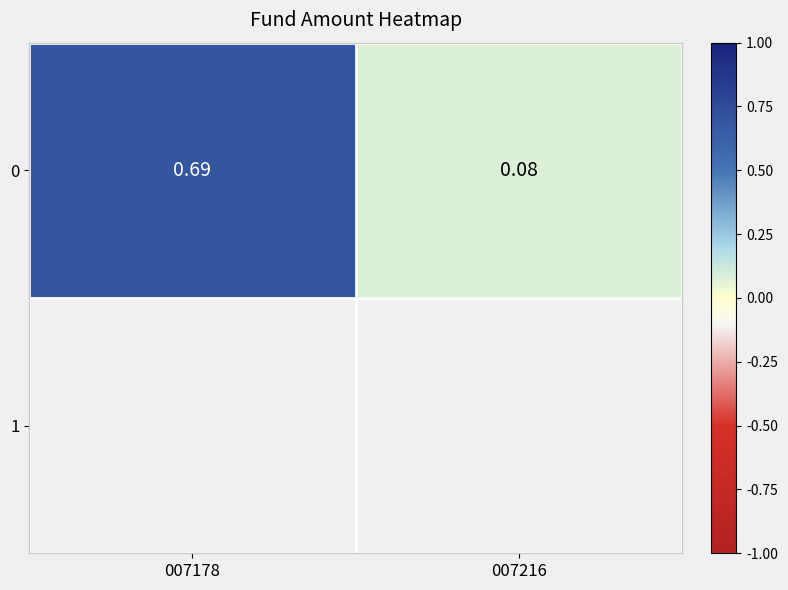

List the labels in order of value, largest first.

007178, 007216